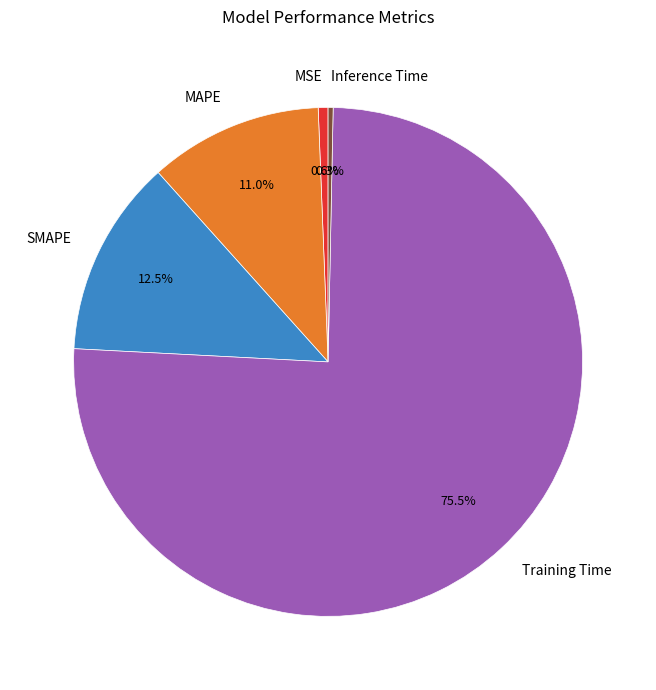

What percentage is the MAPE slice, to the nearest percent?

11%